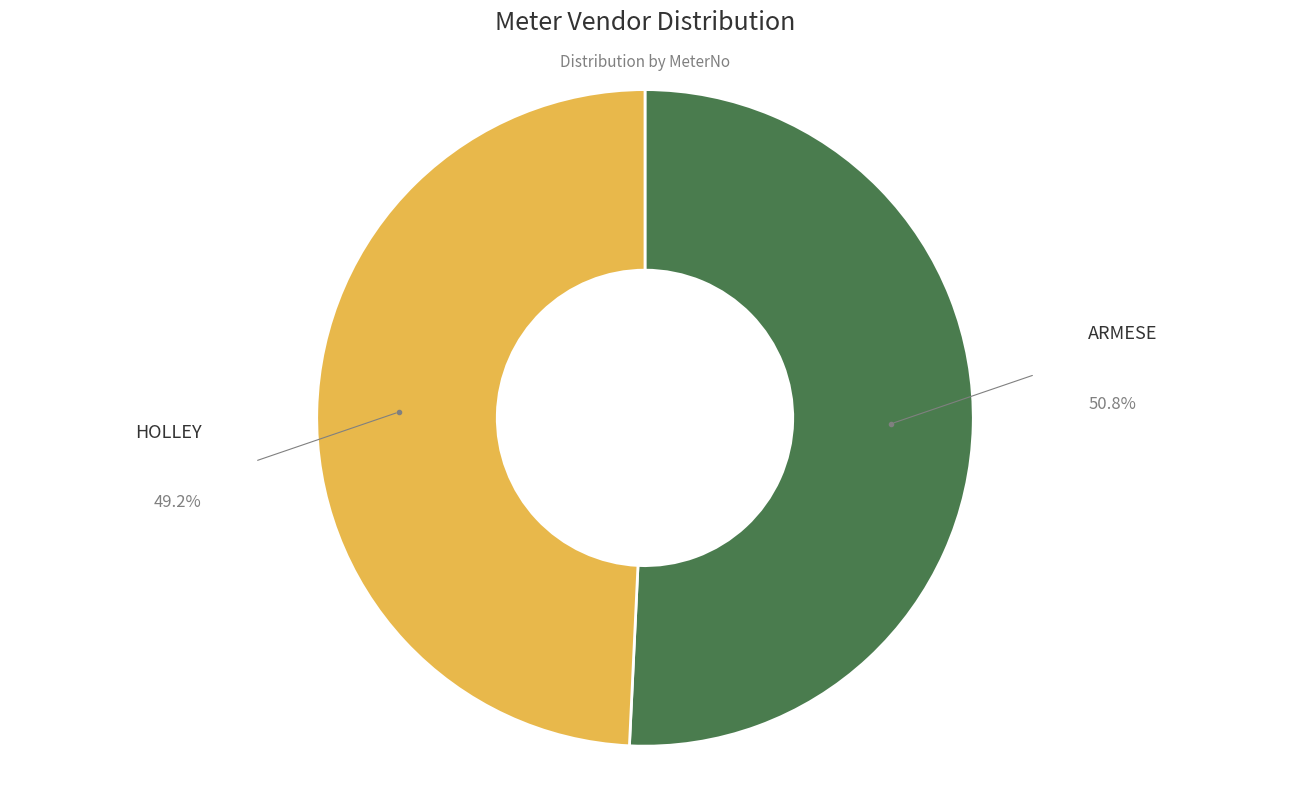

How many segments does this pie chart have?

2